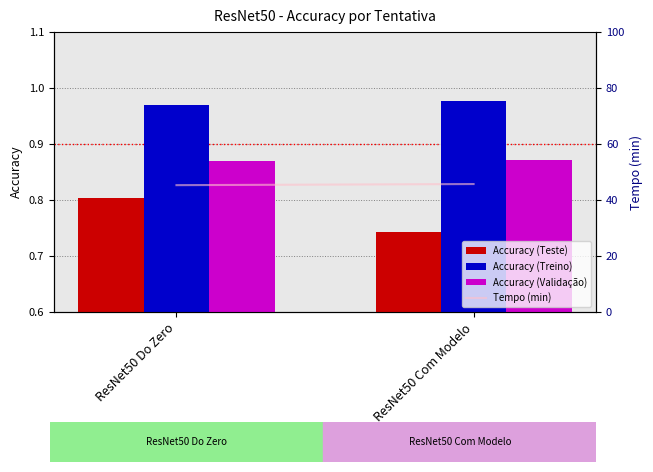

What are all the series names shown in the legend?

Accuracy (Teste), Accuracy (Treino), Accuracy (Validação), Tempo (min)